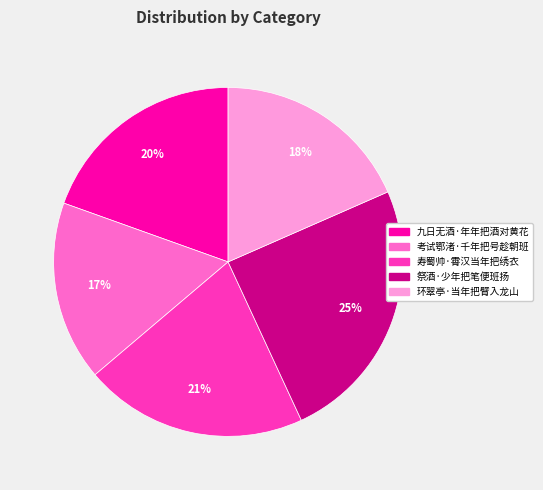

Which category has the biggest portion of the pie?

祭酒·少年把笔便班扬